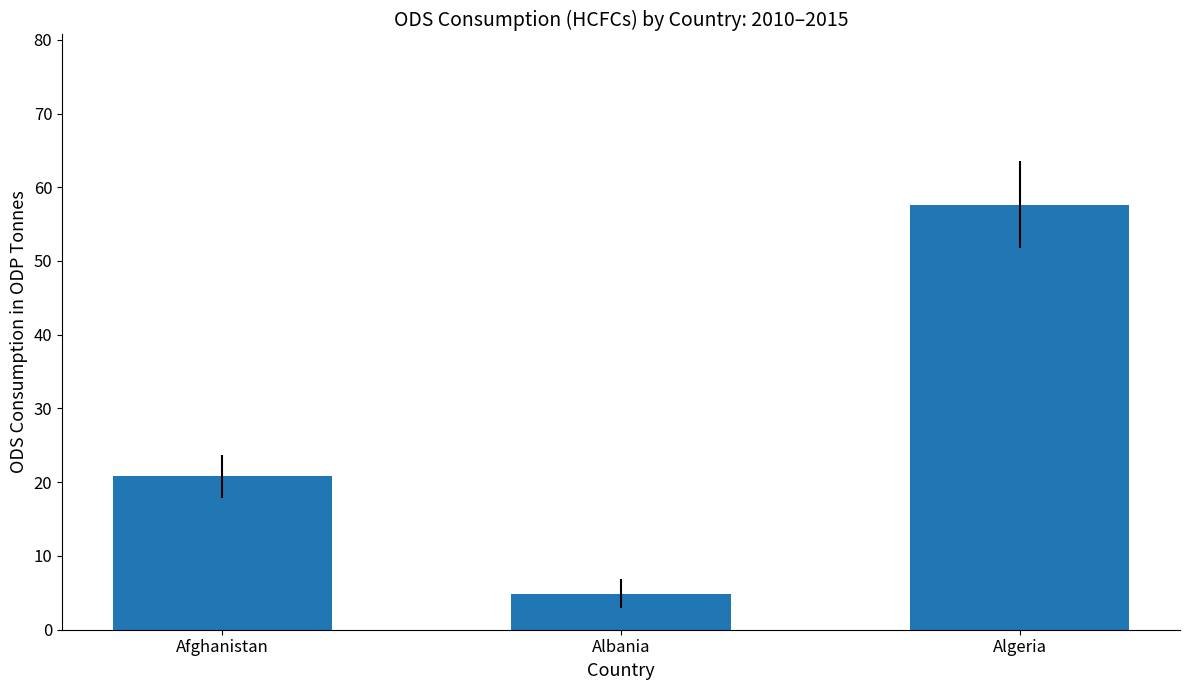

What is the average value?

27.8